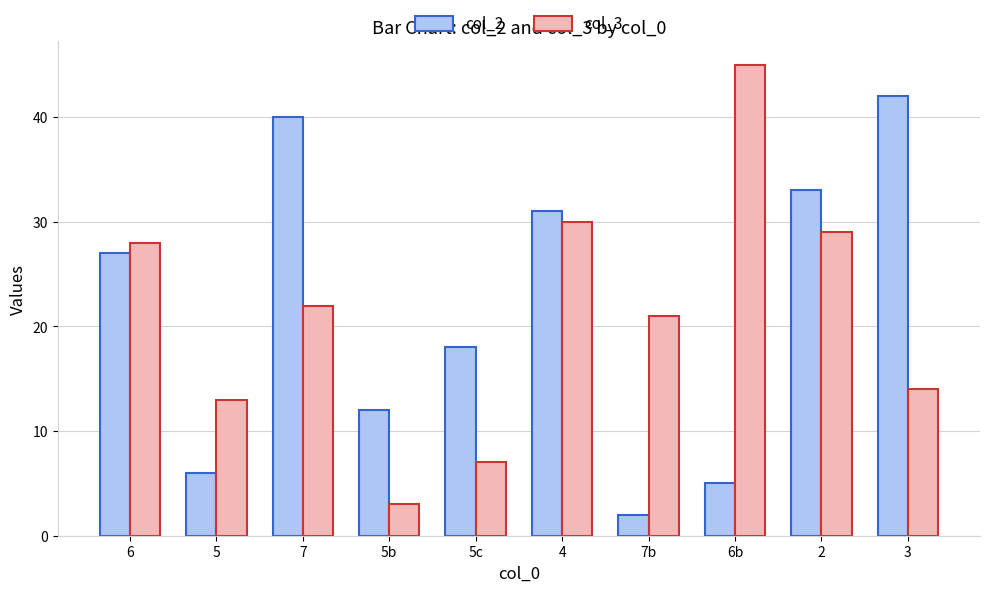

What is the average value of the col_3 series?

21